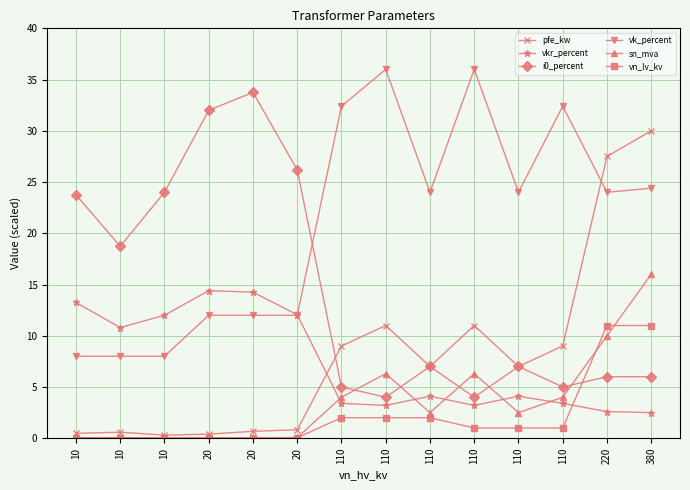

Is this an area chart (filled region under the line)?

No